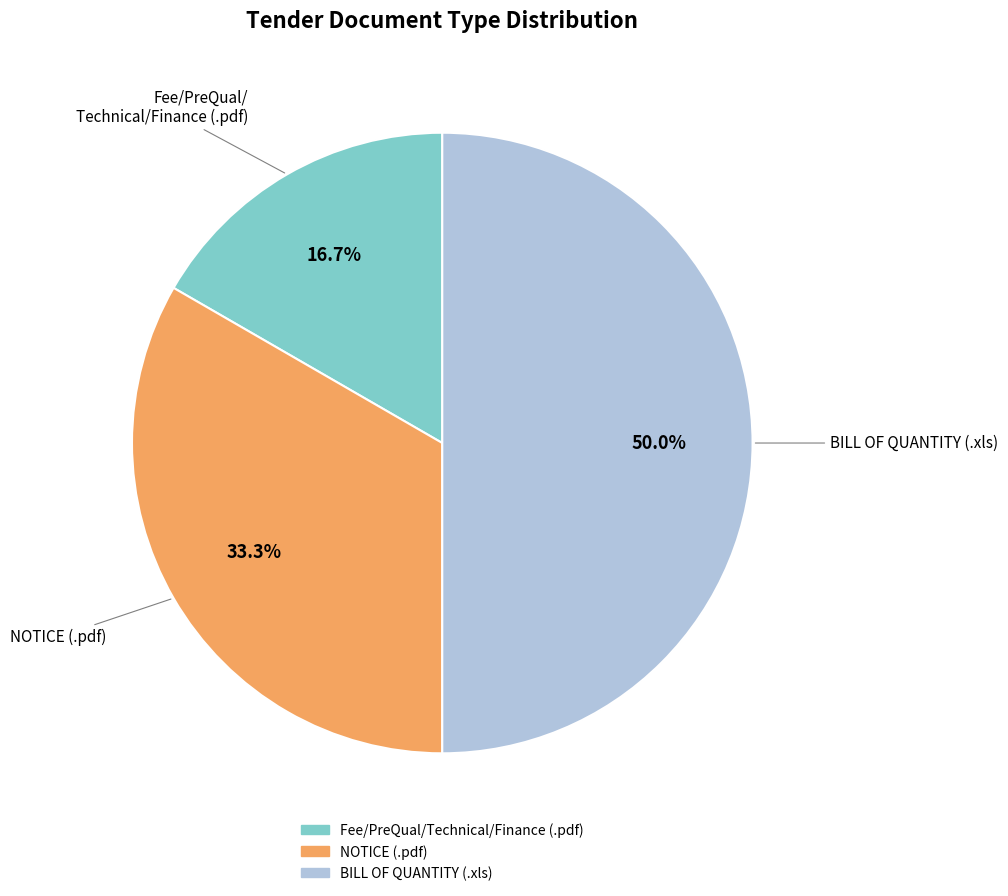

To the nearest percent, what is the average slice percentage?

33%